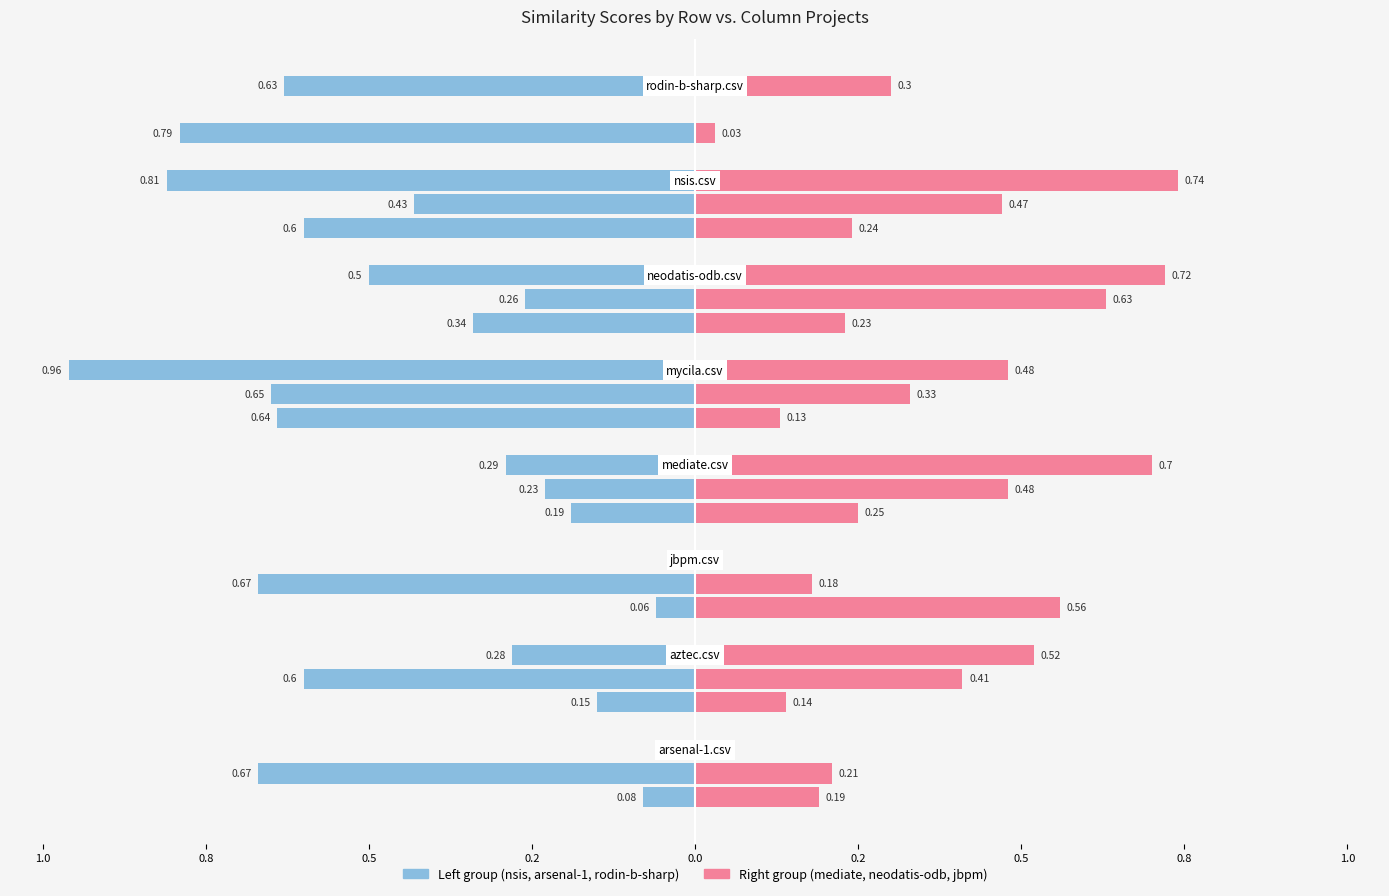

The nsis.csv series shows -0.3 at 1.0. True or false?

True